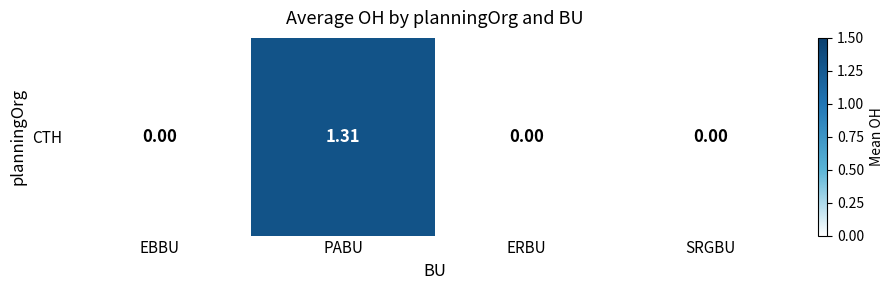

How many values are above zero?

1